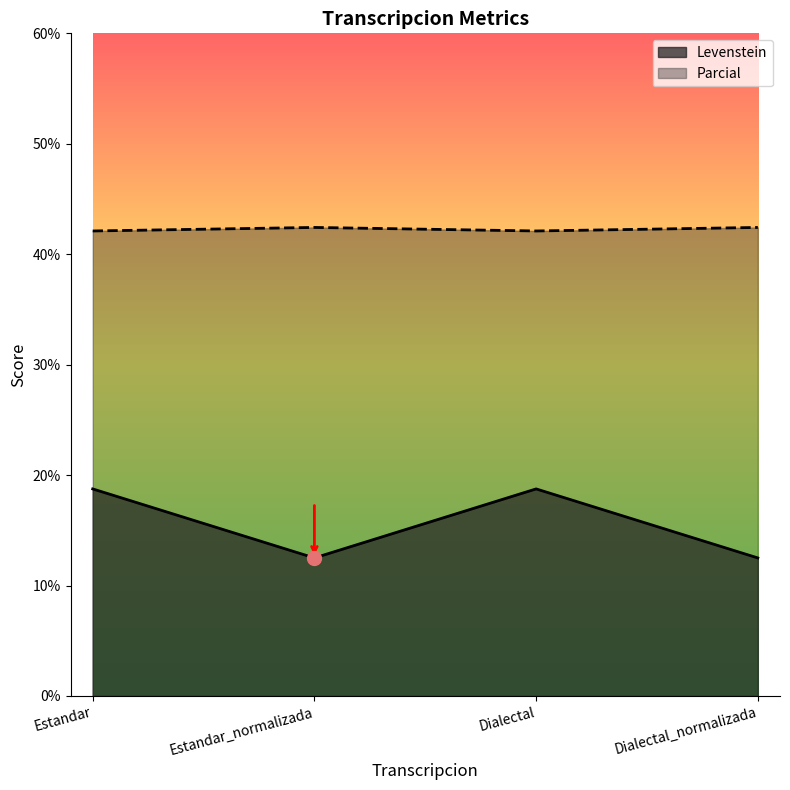

What is the difference between the highest and lowest values at Estandar_normalizada?

29.9